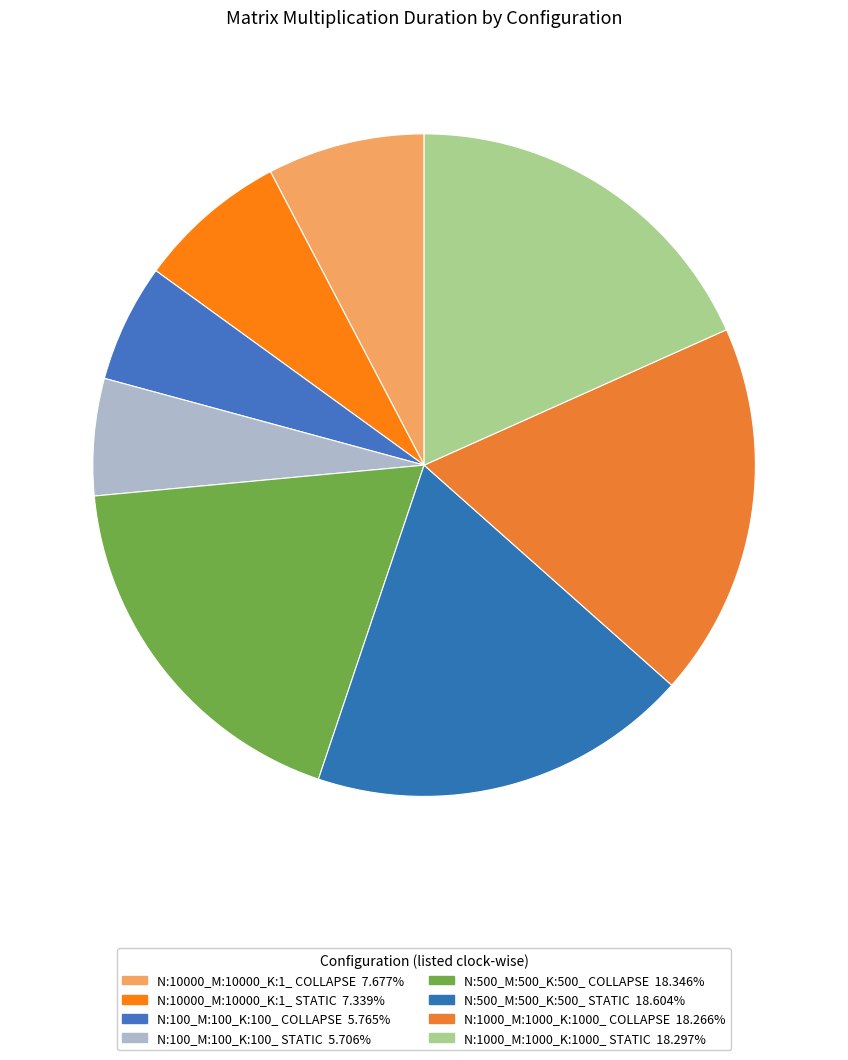

How much of the chart is everything except N:10000_M:10000_K:1_ COLLAPSE?

92.3%